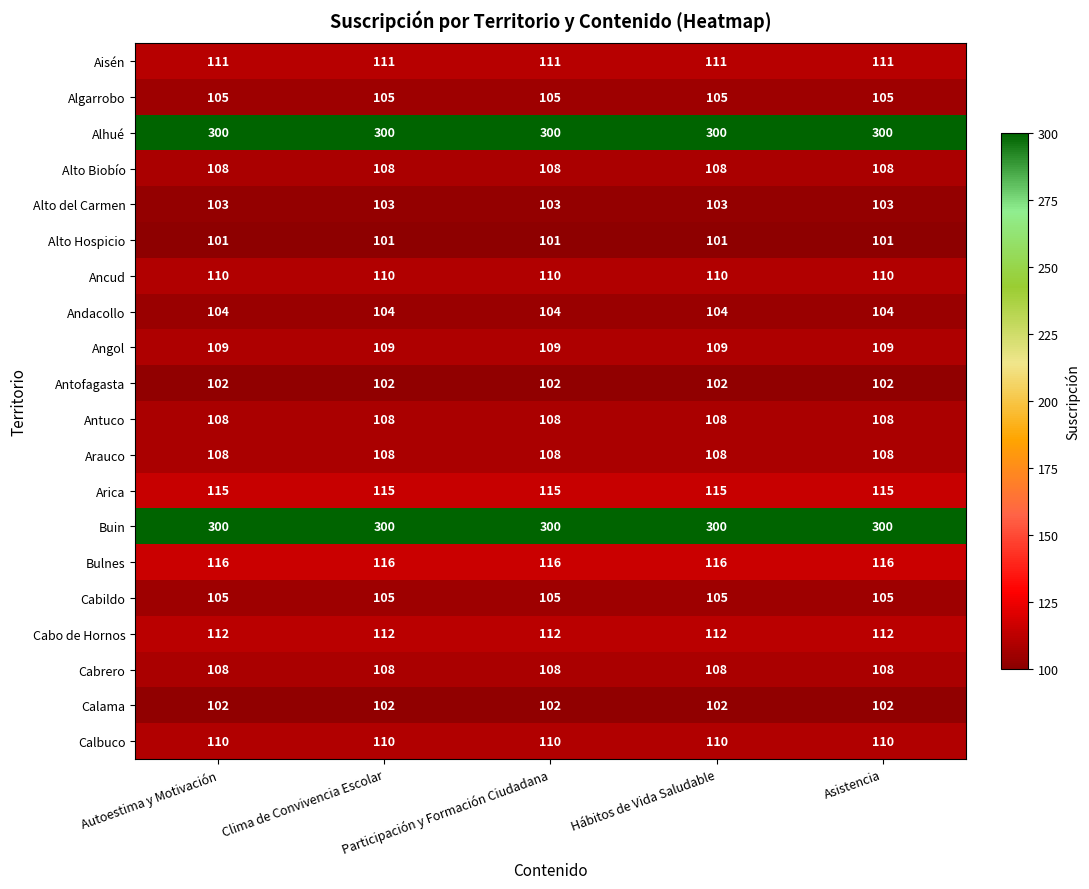

What is the total value across all series at Participación y Formación Ciudadana?

2537